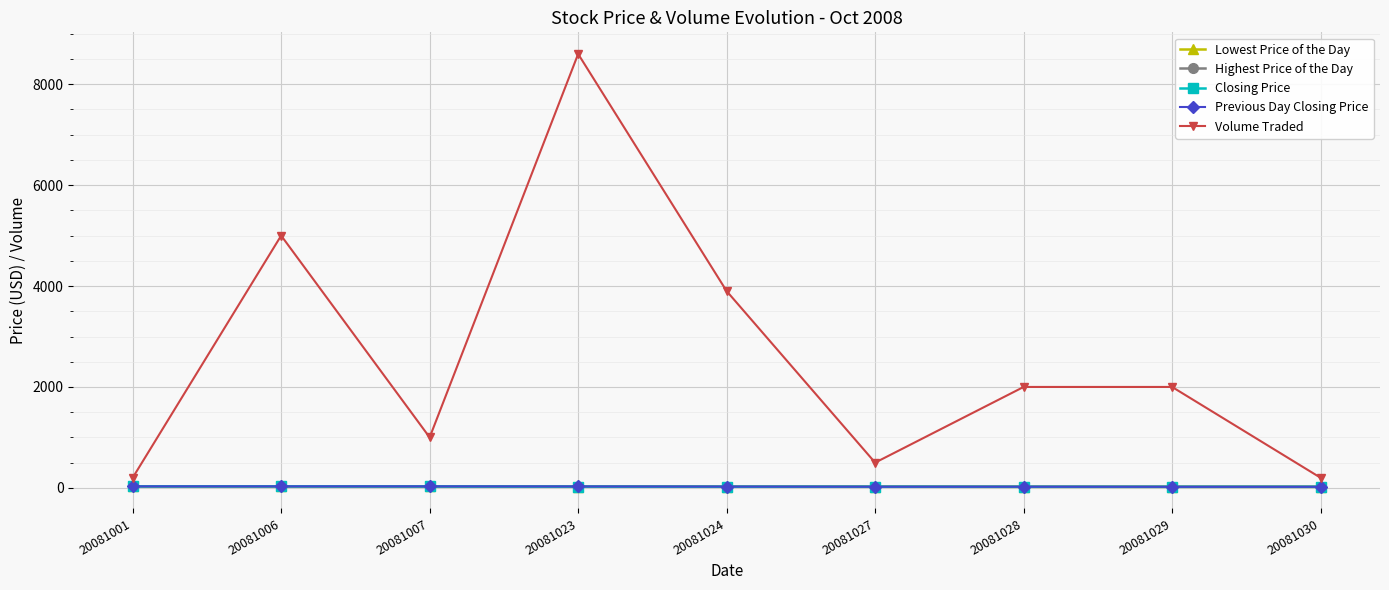

Which series changed the most between 20081024 and 20081029?

Volume Traded